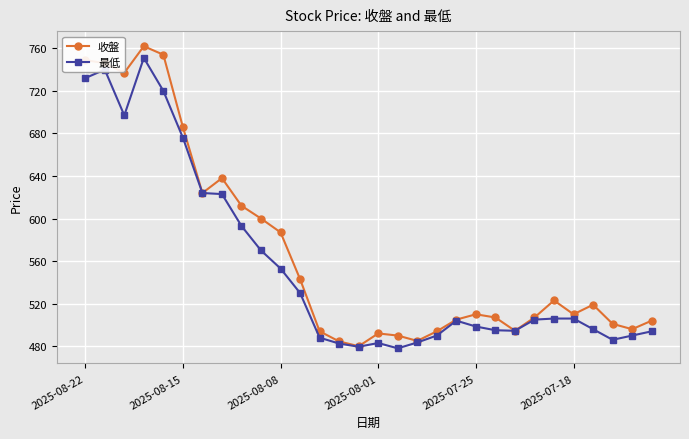

Which series has the largest range (max minus min)?

收盤